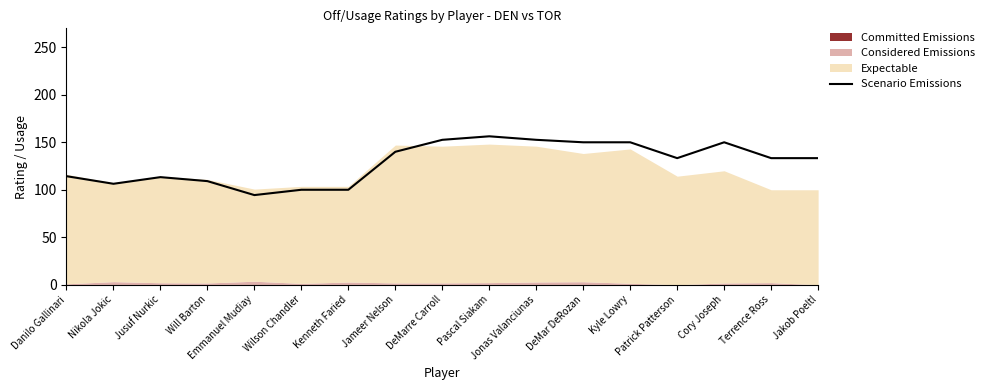

Rank the categories by value from lowest to highest.

Emmanuel Mudiay, Wilson Chandler, Kenneth Faried, Nikola Jokic, Will Barton, Jusuf Nurkic, Danilo Gallinari, Patrick Patterson, Terrence Ross, Jakob Poeltl, Jameer Nelson, DeMar DeRozan, Kyle Lowry, Cory Joseph, DeMarre Carroll, Jonas Valanciunas, Pascal Siakam